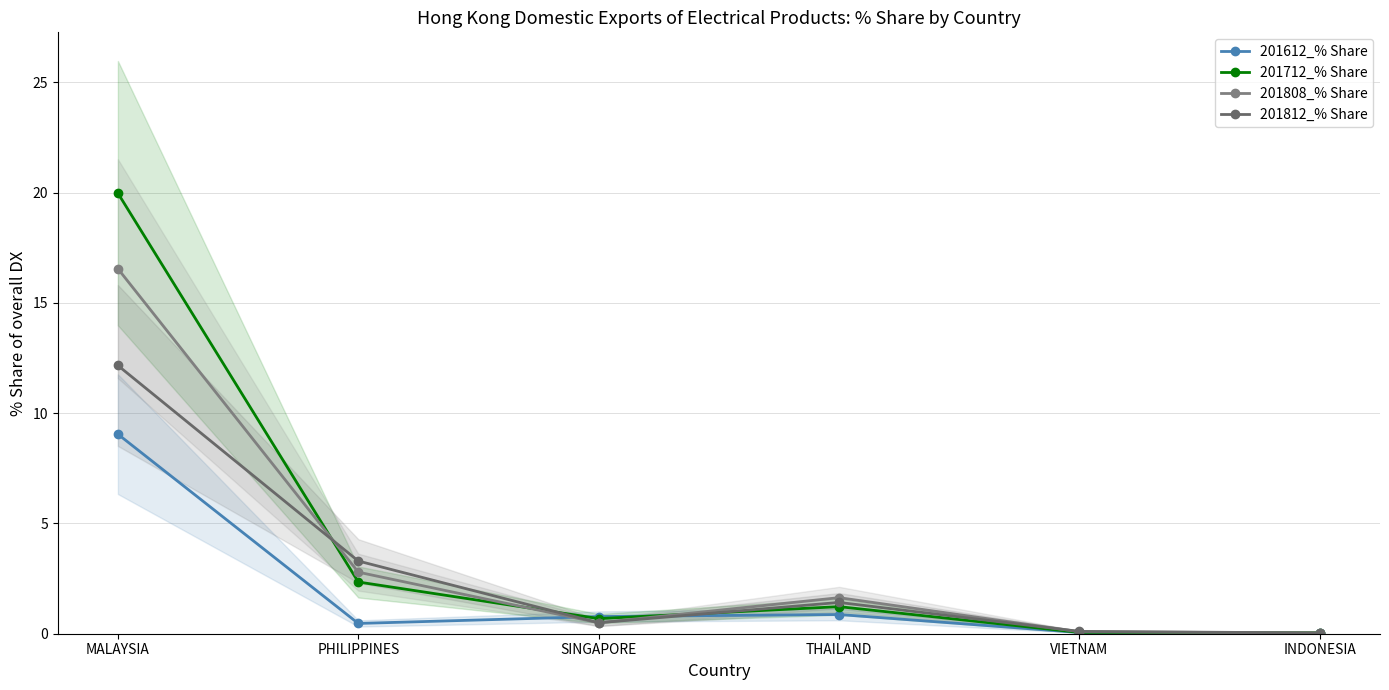

At which category is the sum across all series the highest?

MALAYSIA